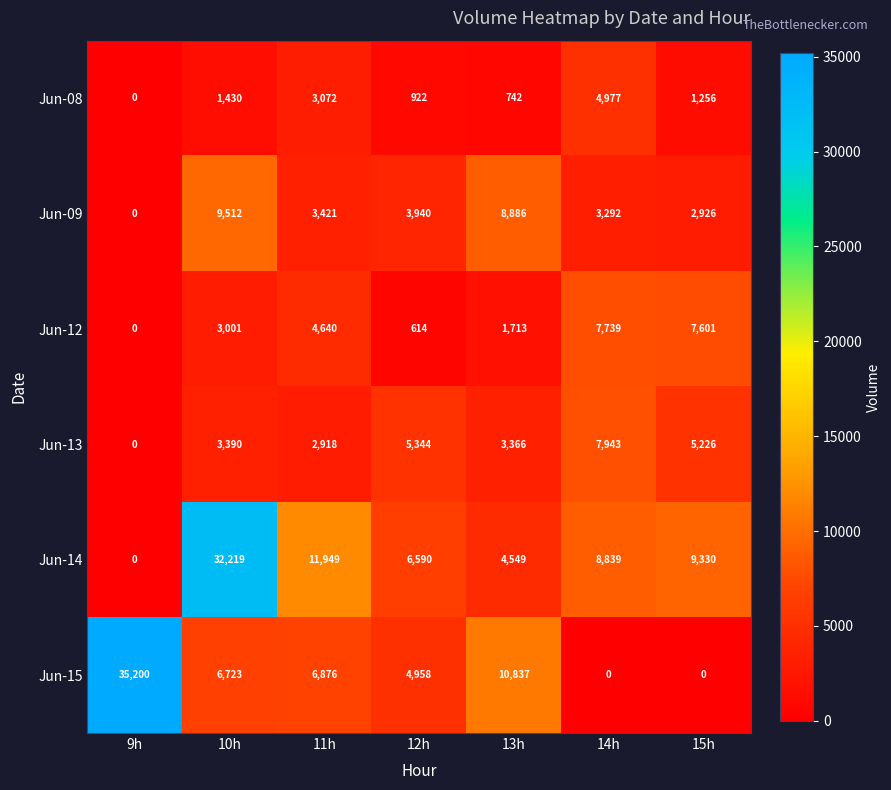

The value of Jun-12 at 9h is 3598. True or false?

False